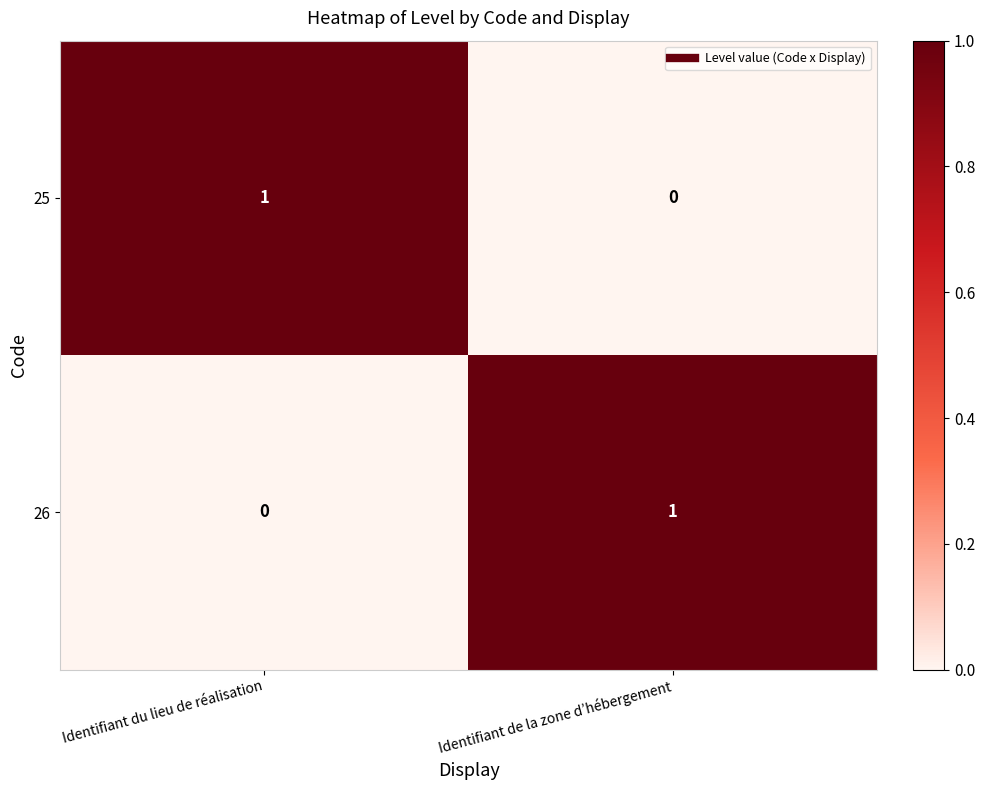

At which label does 26 reach its minimum?

Identifiant du lieu de réalisation